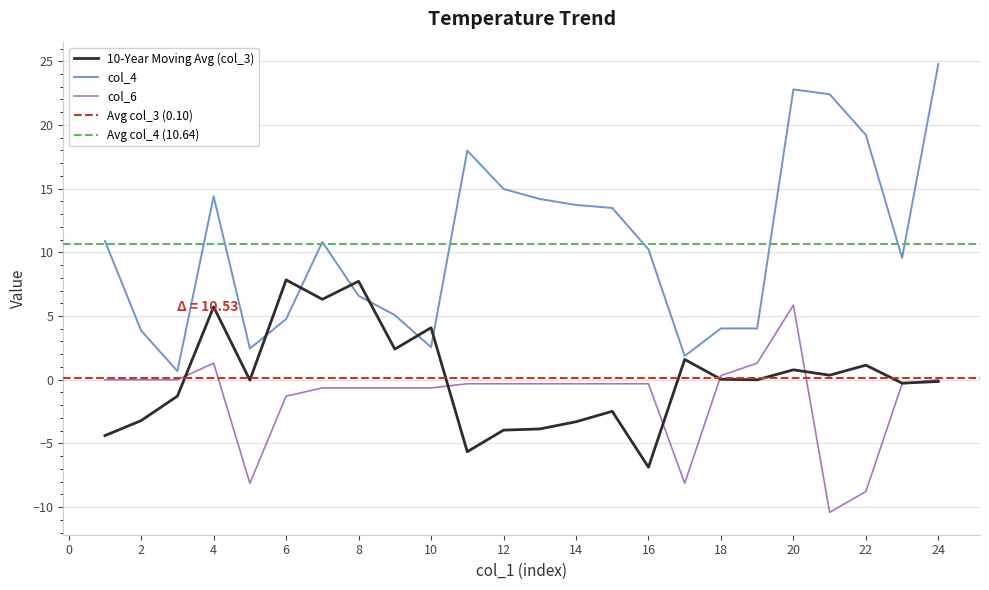

Which category has the lowest value across all series?

21